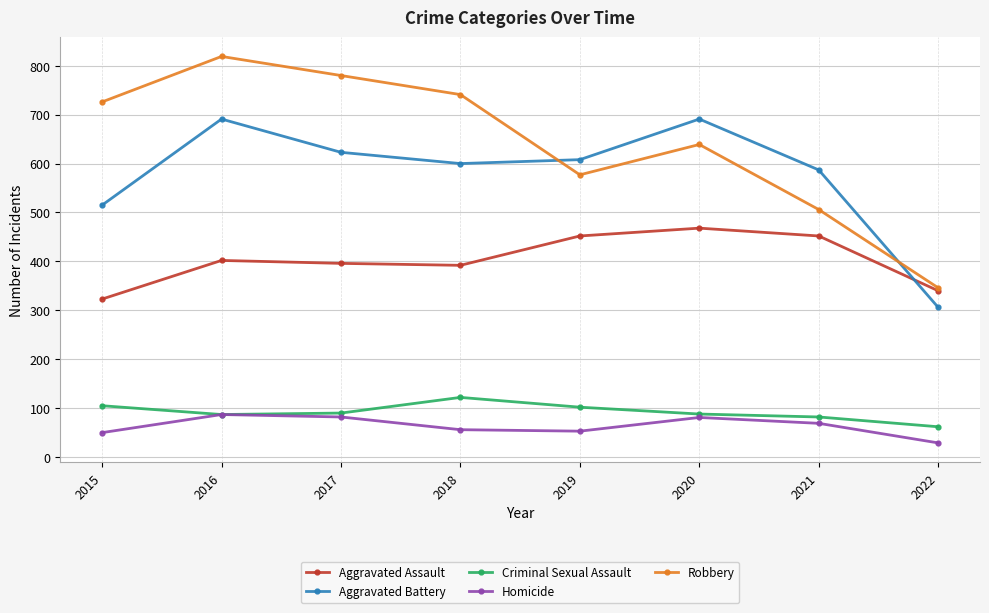

What is the value of the Aggravated Assault point at the 1st from the left?

323